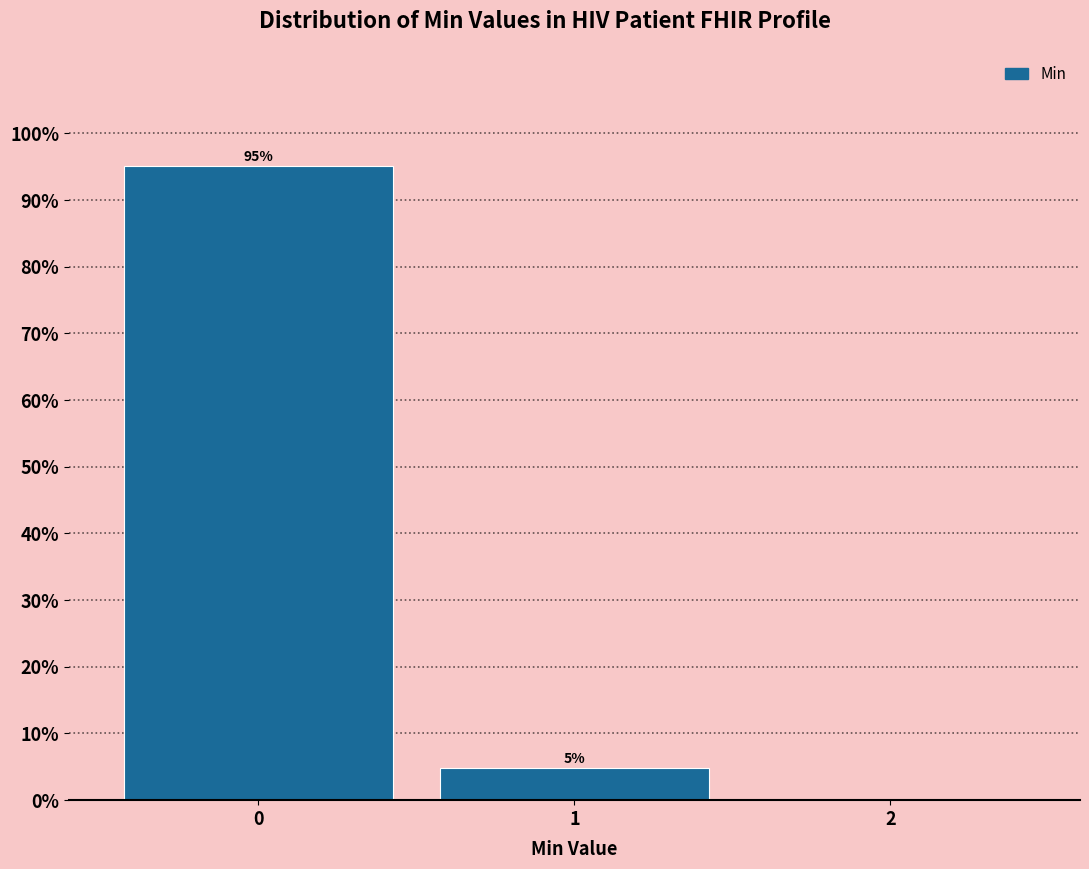

Is it true that the value at 1 is 4.9?

True